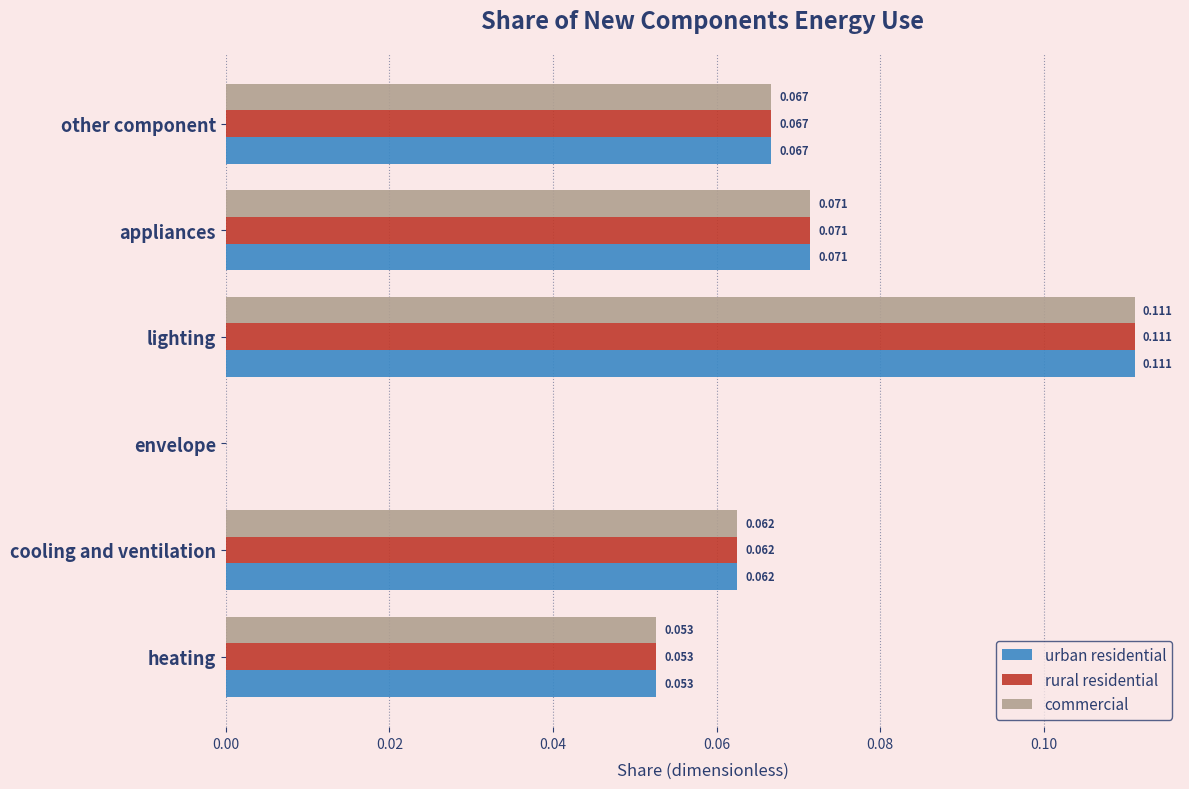

At which category does the chart reach its peak across all series?

lighting